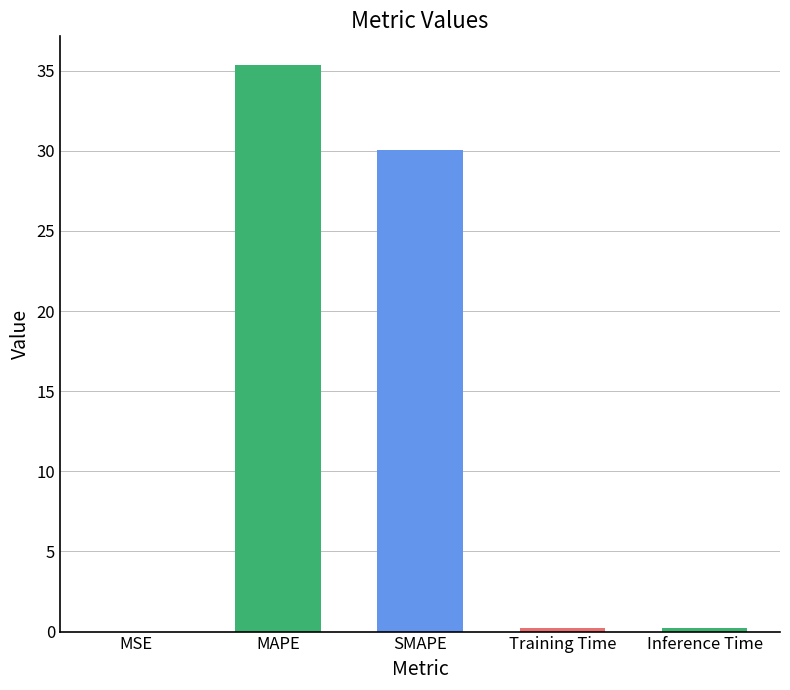

What is the sum of all values?

65.9